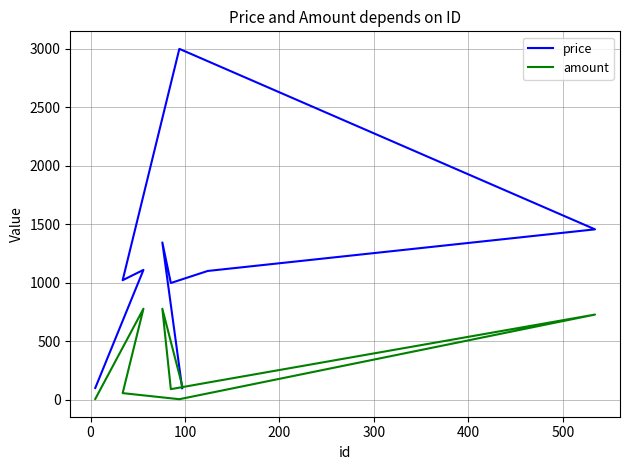

What is the lowest value of the amount series?

4